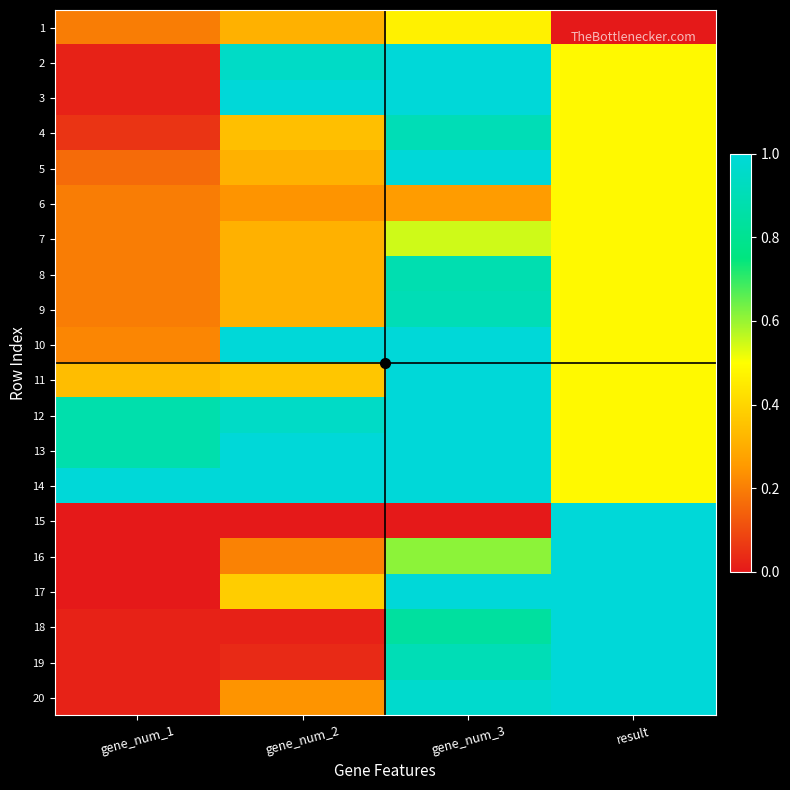

How many categories are shown in the chart?

4